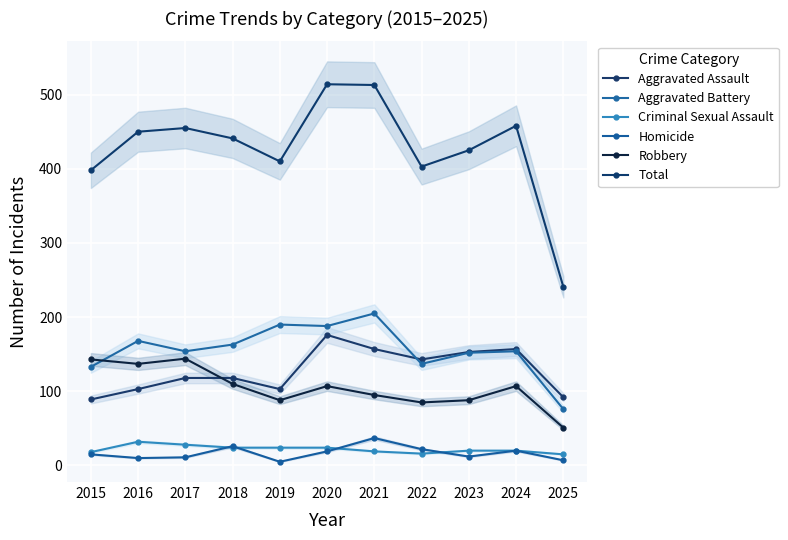

True or false: Robbery has a value of 110 at 2018.

True